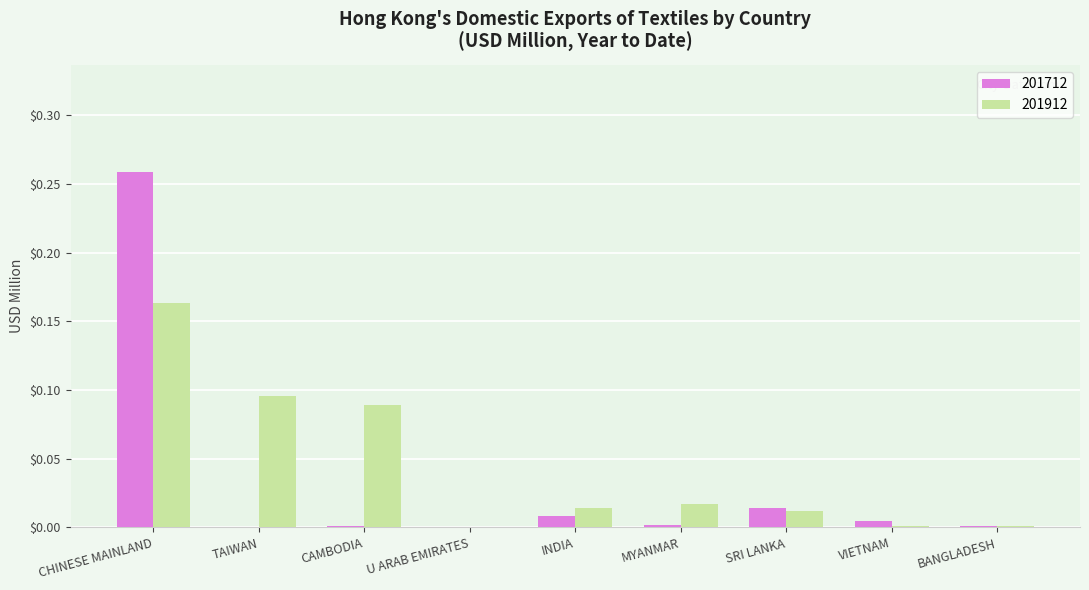

What is the sum of all 201912 values?

0.4